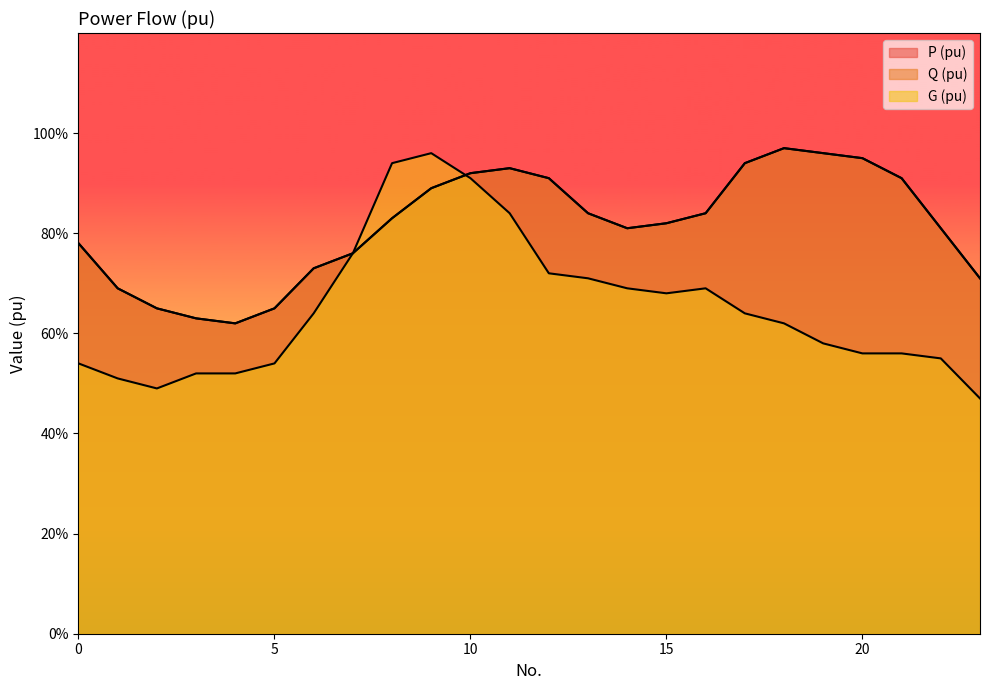

Reading left to right, extract all data points from this chart.

P (pu): 0.8	0.7	0.7	0.6	0.6	0.7	0.7	0.8	0.8	0.9	0.9	0.9	0.9	0.8	0.8	0.8	0.8	0.9	1.0	1.0	0.9	0.9	0.8	0.7
Q (pu): 0.8	0.7	0.7	0.6	0.6	0.7	0.7	0.8	0.8	0.9	0.9	0.9	0.9	0.8	0.8	0.8	0.8	0.9	1.0	1.0	0.9	0.9	0.8	0.7
G (pu): 0.5	0.5	0.5	0.5	0.5	0.5	0.6	0.8	0.9	1.0	0.9	0.8	0.7	0.7	0.7	0.7	0.7	0.6	0.6	0.6	0.6	0.6	0.6	0.5